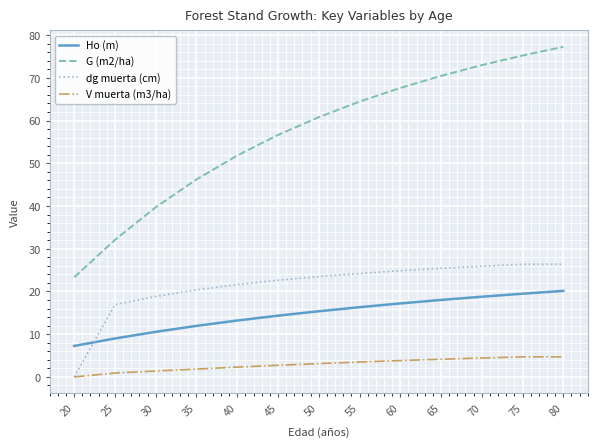

The value of V muerta (m3/ha) at 65 is 4.1. True or false?

True